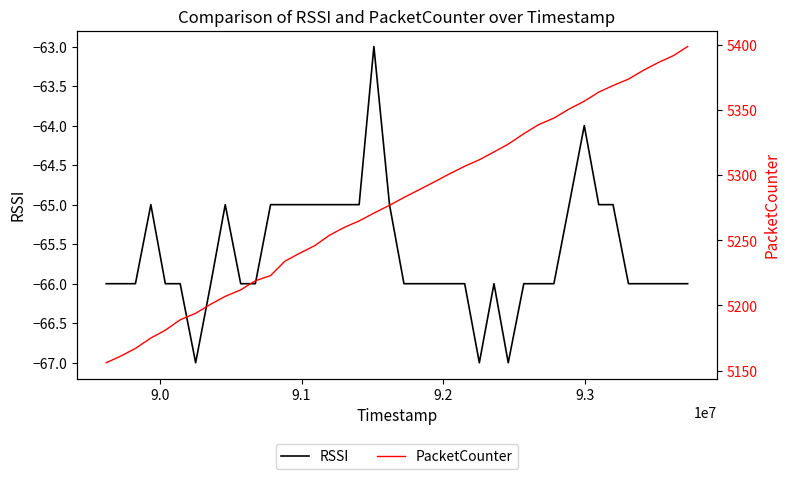

Rank the series by their average value, from highest to lowest.

PacketCounter, RSSI